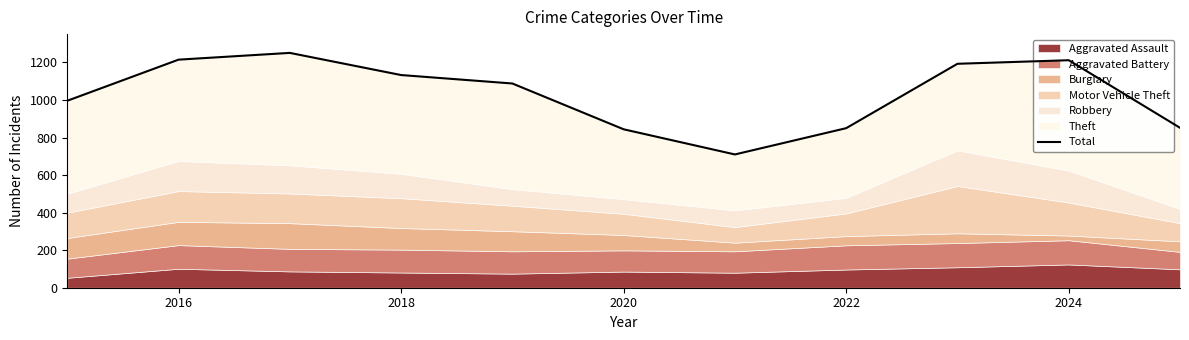

What is the approximate value at 2016, to the nearest 50?

1200